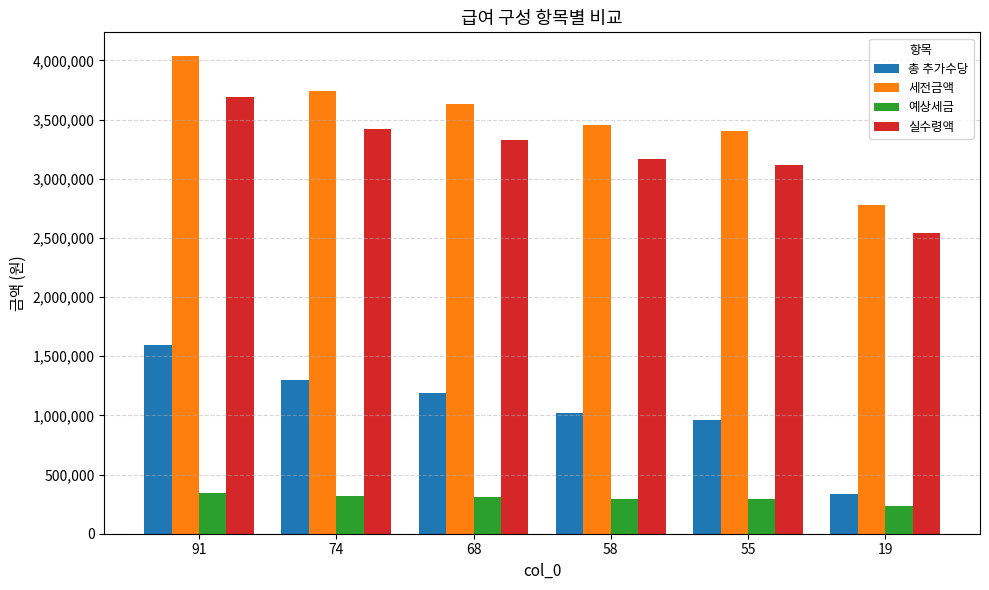

What is the difference between the 실수령액 values at 19 and 58?

625236